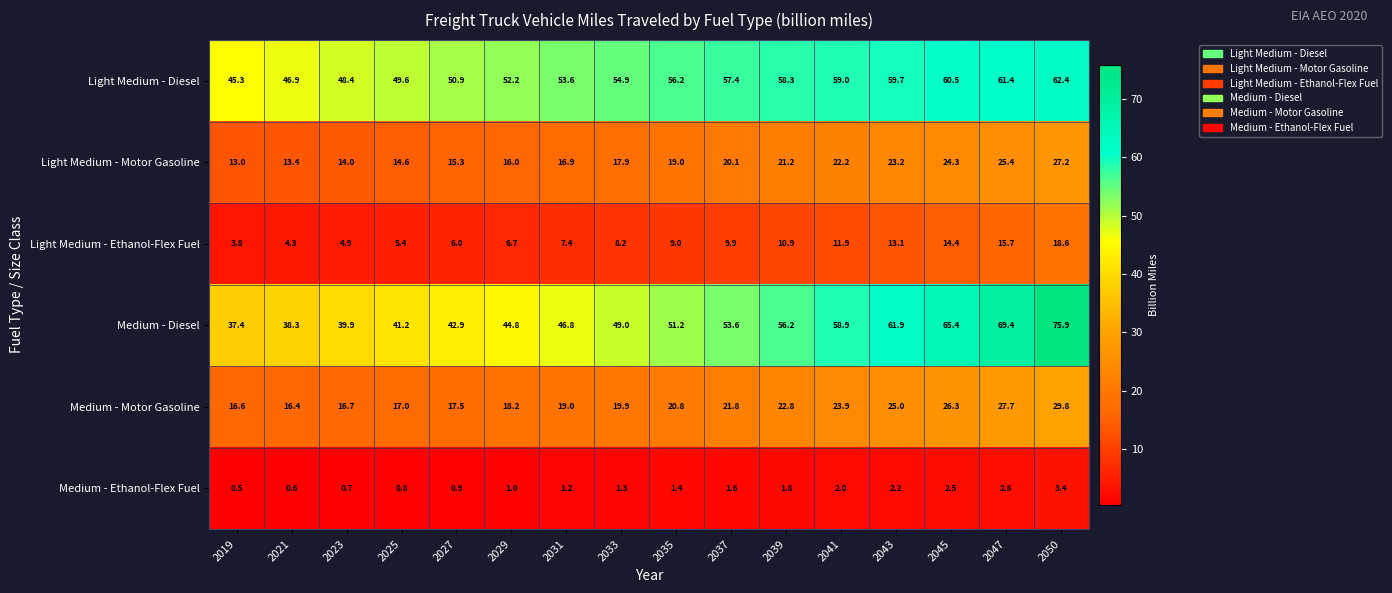

Which label corresponds to the smallest value in the chart?

2019